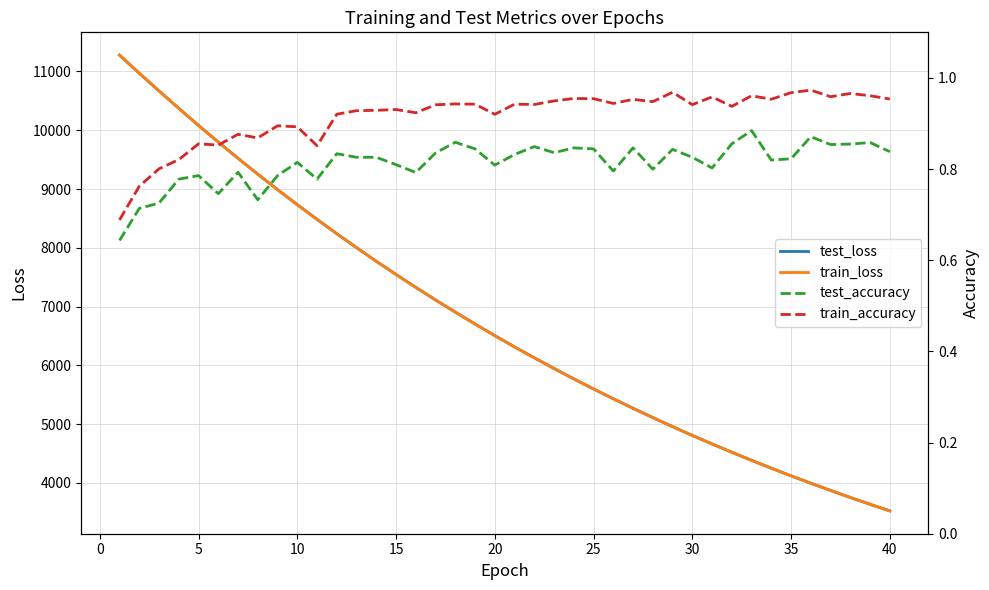

What is the maximum value for test_loss?

11278.4